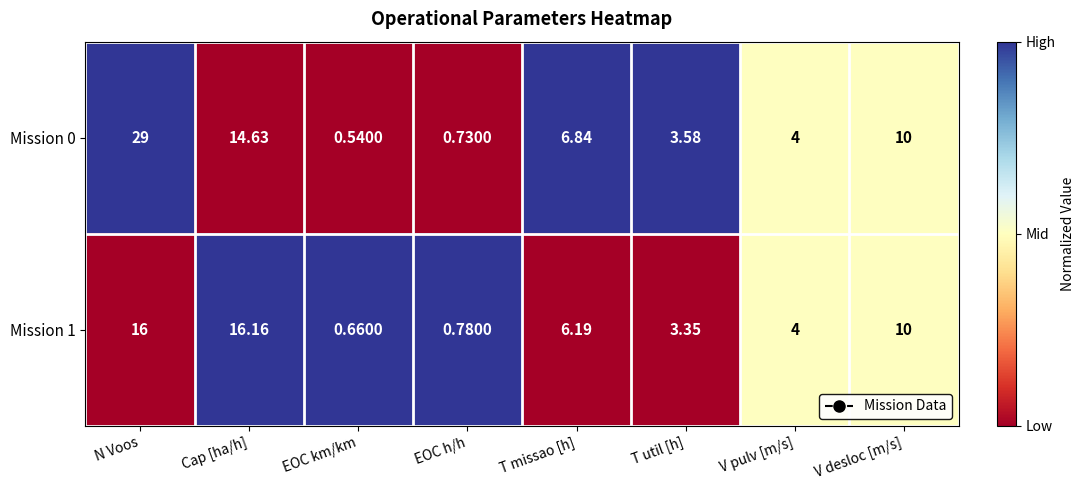

What is the maximum value shown in the chart?

29.0